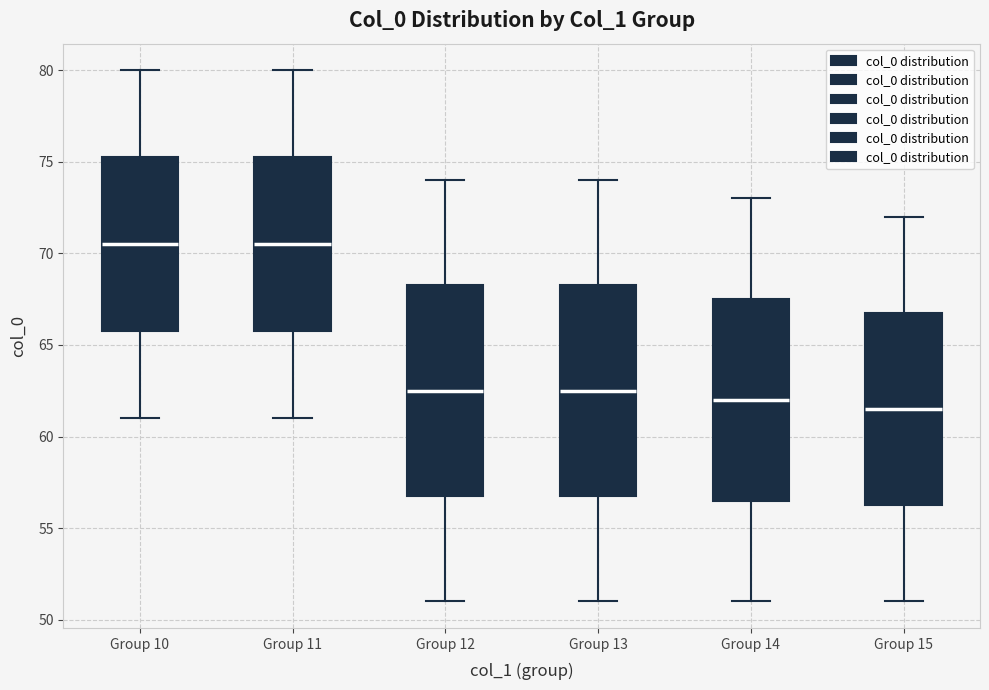

Reading left to right, read every box against the y-axis: the position of its median line, the range the box covers, and the ends of its whiskers. The values are not printed on the chart, so give them approximately, as read against the axis.

Group 10: median 70.5, box 66.0 to 75.5, whiskers 61.0 to 80.0
Group 11: median 70.5, box 66.0 to 75.5, whiskers 61.0 to 80.0
Group 12: median 62.5, box 57.0 to 68.5, whiskers 51.0 to 74.0
Group 13: median 62.5, box 57.0 to 68.5, whiskers 51.0 to 74.0
Group 14: median 62.0, box 56.5 to 67.5, whiskers 51.0 to 73.0
Group 15: median 61.5, box 56.5 to 67.0, whiskers 51.0 to 72.0